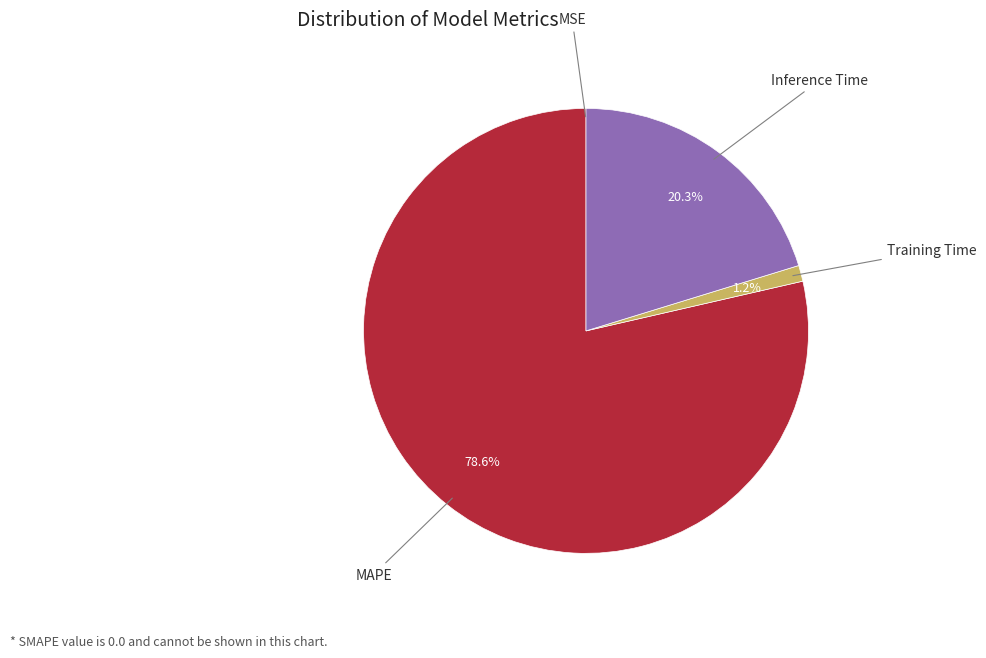

To the nearest percent, what is the difference between the Inference Time and Training Time slice percentages?

19%